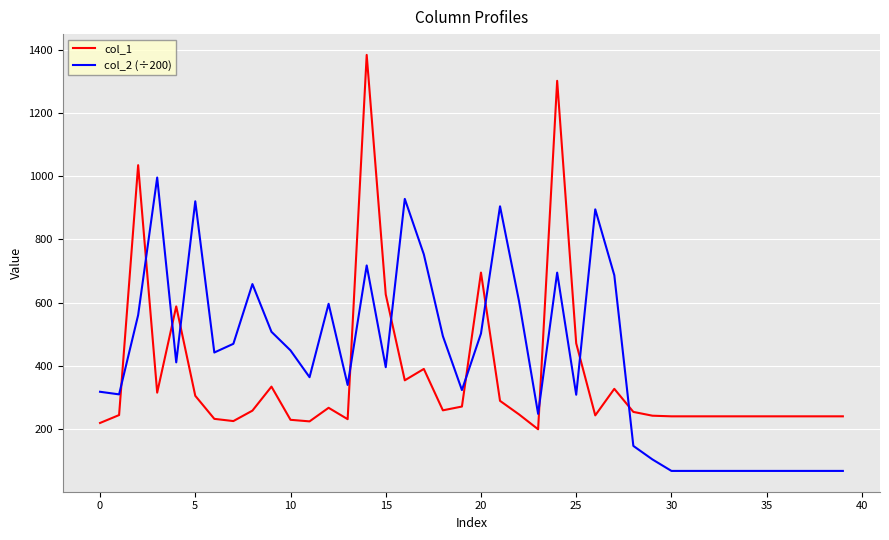

Which series ends up on top after the final intersection of col_1 and col_2 (÷200)?

col_1